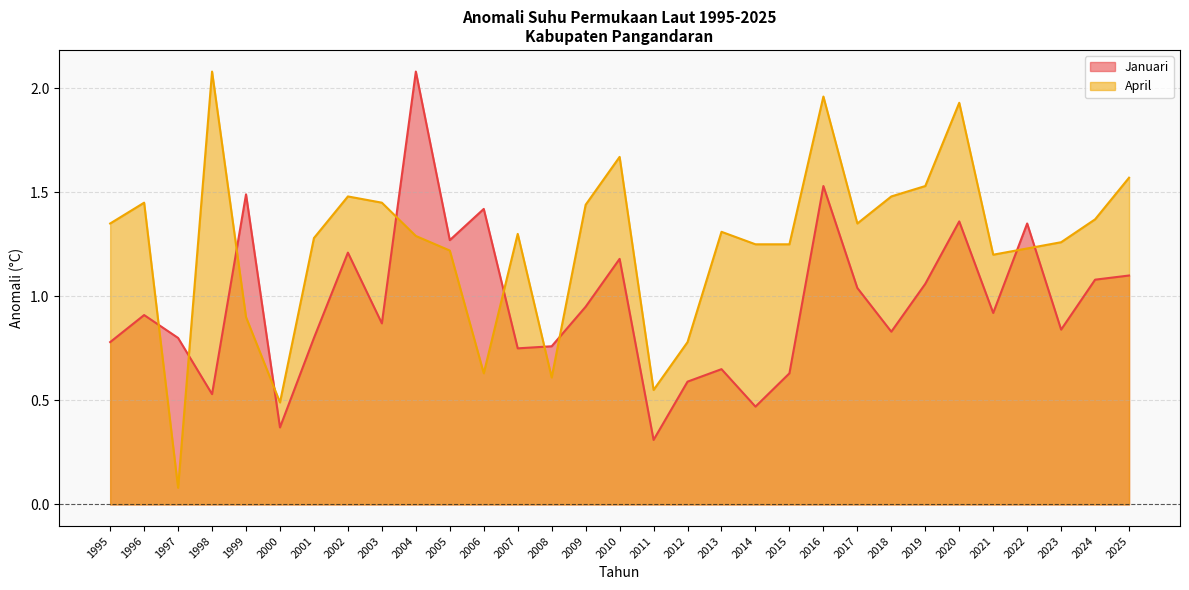

Reading left to right, transcribe all the data shown in this chart.

Januari: 0.8	0.9	0.8	0.5	1.5	0.4	0.8	1.2	0.9	2.1	1.3	1.4	0.8	0.8	0.9	1.2	0.3	0.6	0.7	0.5	0.6	1.5	1.0	0.8	1.1	1.4	0.9	1.4	0.8	1.1	1.1
April: 1.4	1.4	0.1	2.1	0.9	0.5	1.3	1.5	1.4	1.3	1.2	0.6	1.3	0.6	1.4	1.7	0.6	0.8	1.3	1.2	1.2	2.0	1.4	1.5	1.5	1.9	1.2	1.2	1.3	1.4	1.6